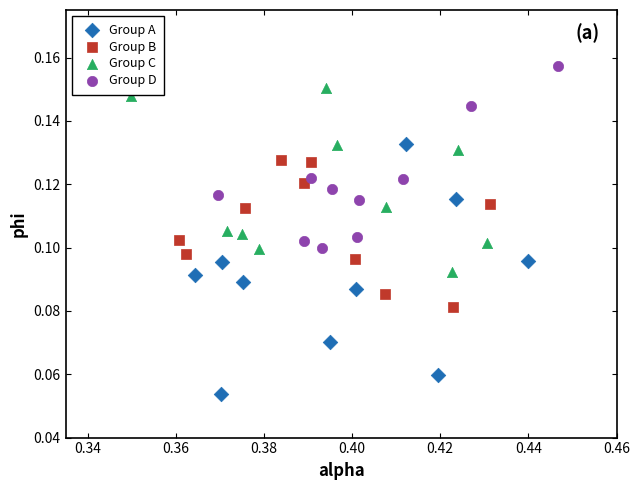

Which series has the widest spread of Y values?

Group A